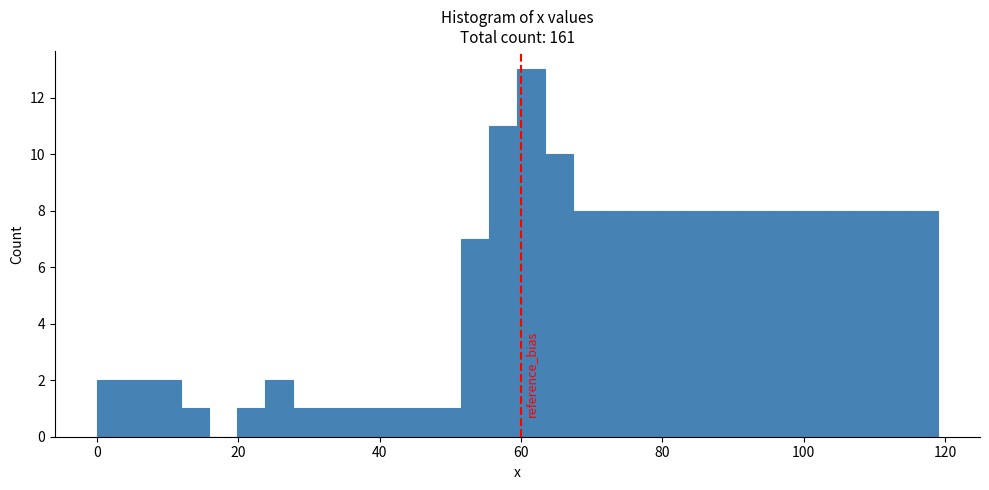

Read against the x-axis, roughly where is the centre of the tallest bar?

62